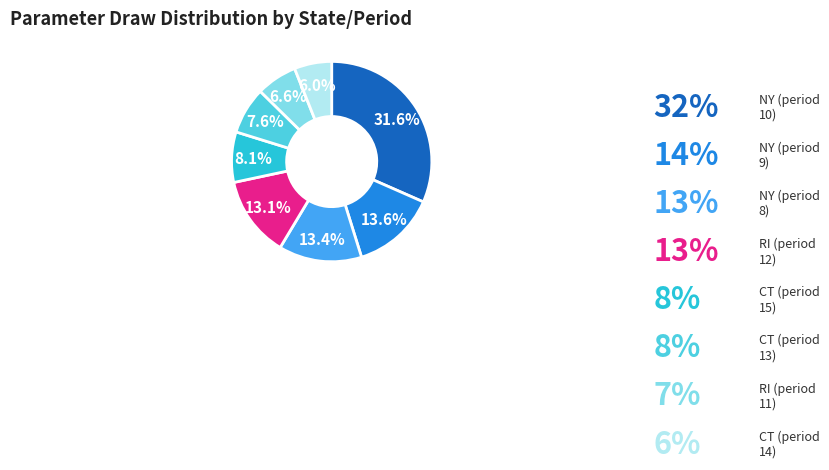

Is there any slice that represents more than half of the pie?

No